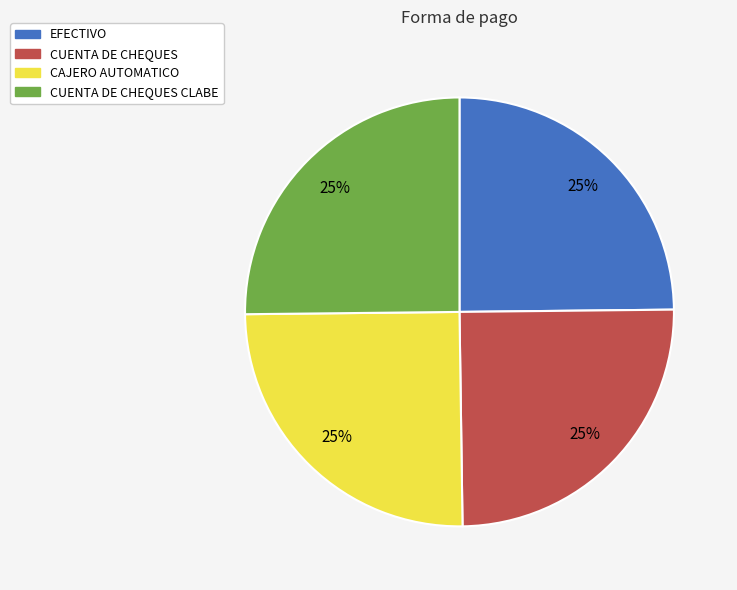

What percentage is the CAJERO AUTOMATICO slice, to the nearest percent?

25%